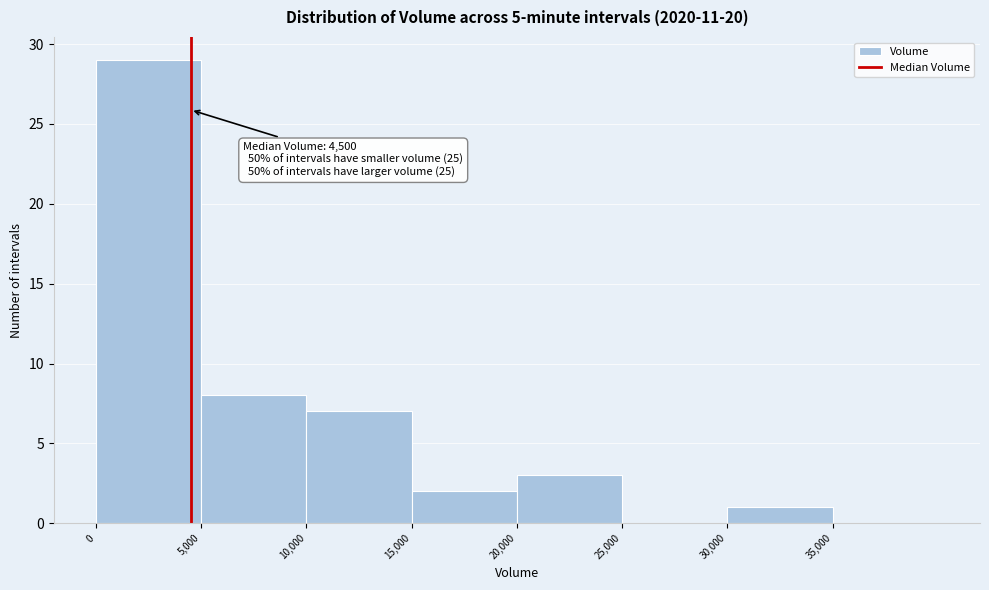

Which range on the x-axis has the tallest bar?

0 to 5000